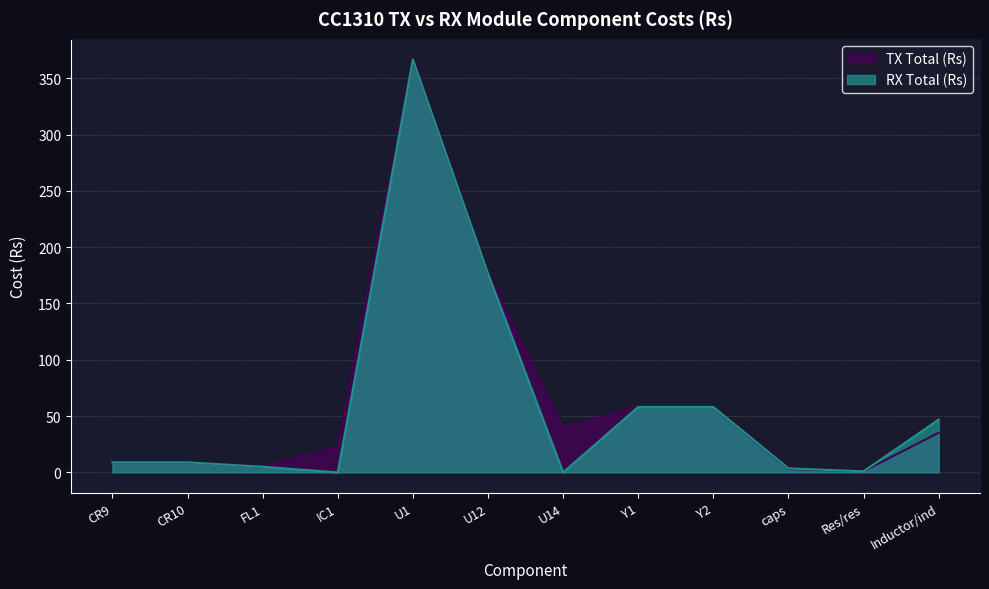

Rank the categories by RX Total (Rs) value from lowest to highest.

IC1, U14, Res/res, caps, FL1, CR9, CR10, Inductor/ind, Y1, Y2, U12, U1